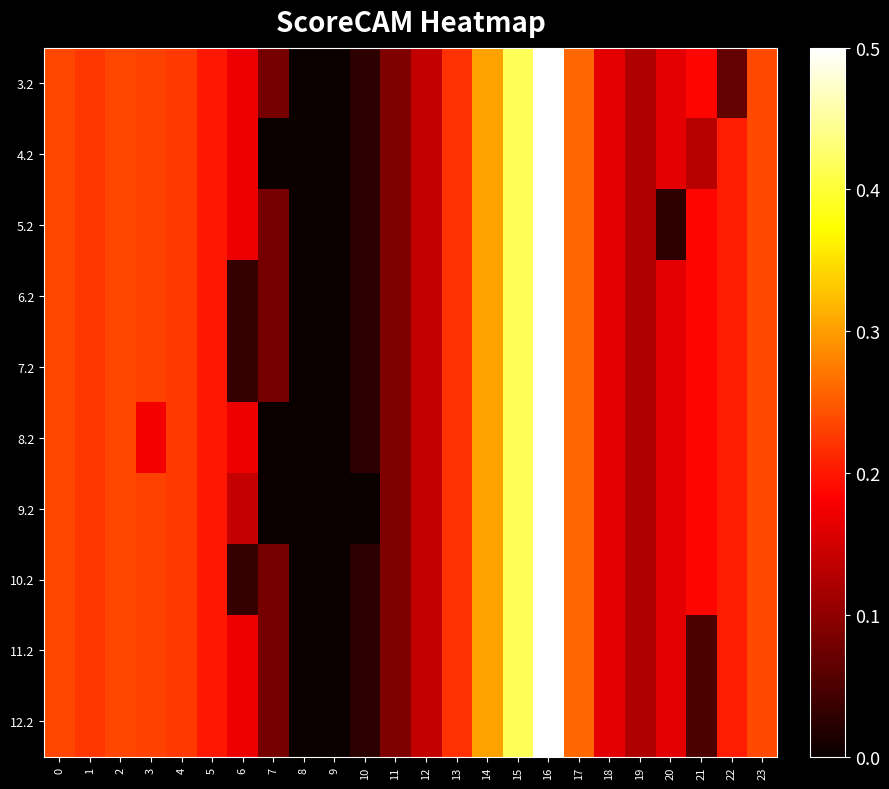

Count the number of categories in the chart.

24